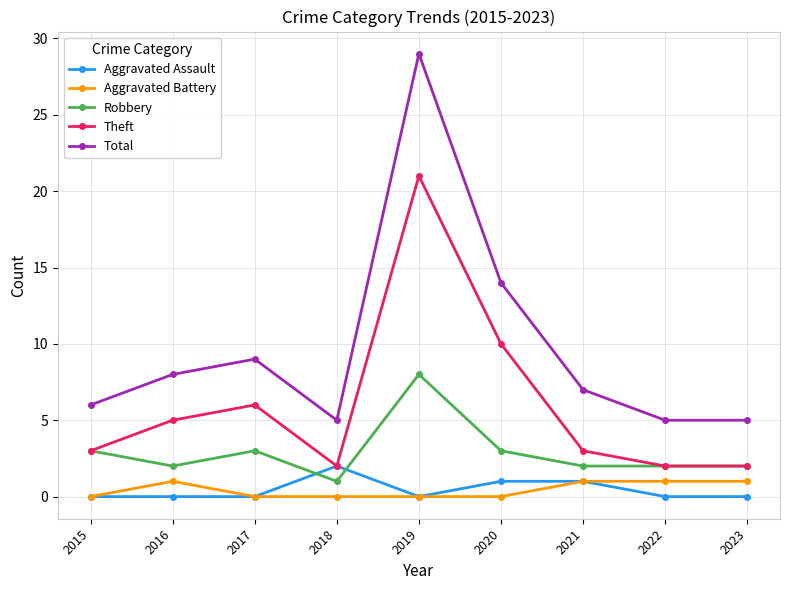

True or false: Theft and Total intersect in this chart.

False